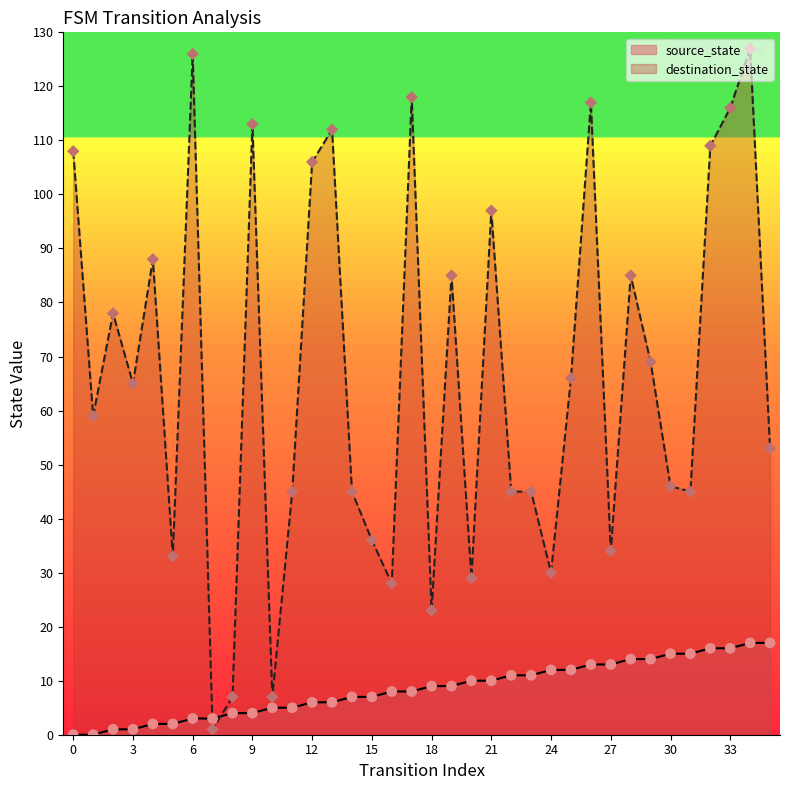

At how many categories does at least one series exceed 16?

33